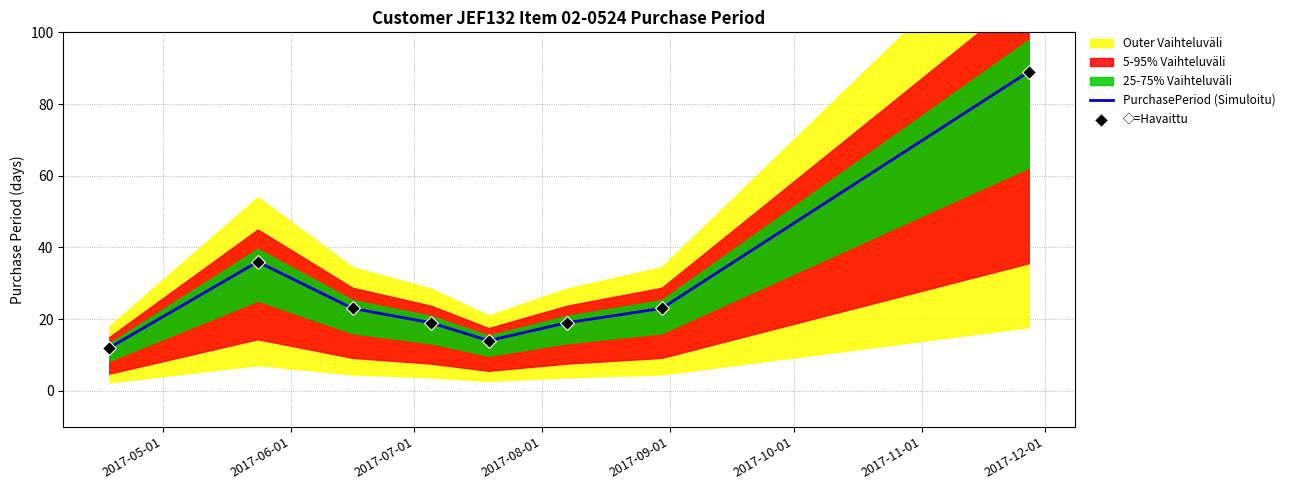

At how many categories does at least one series exceed 36?

1